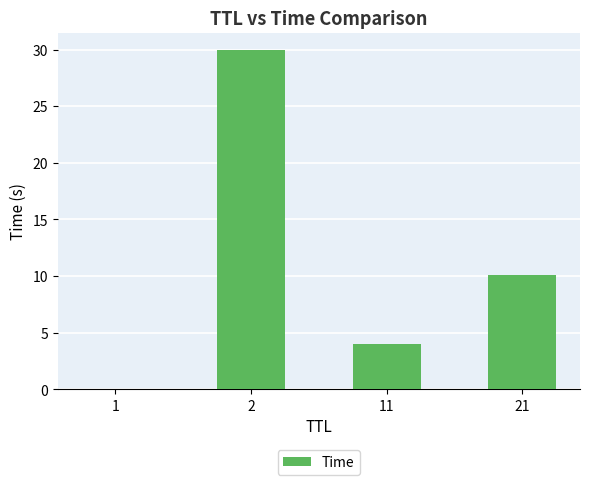

Between 11 and 2, which is larger?

2